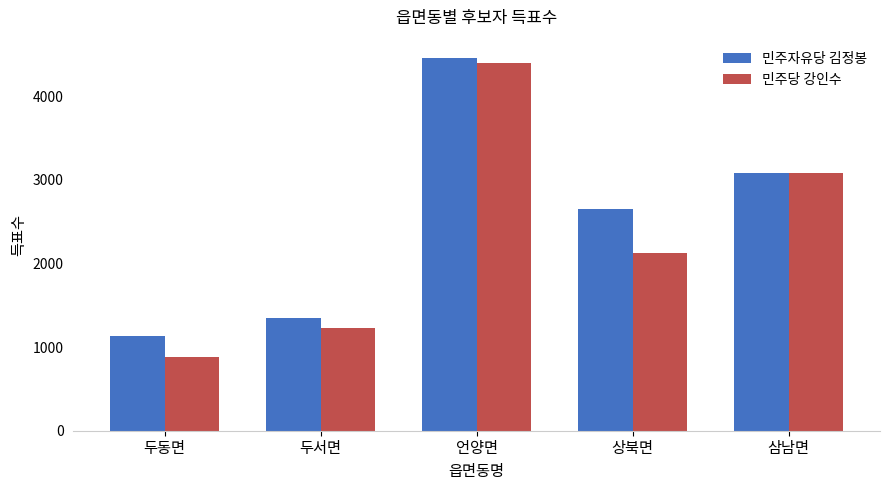

What is the lowest value of the 민주당 강인수 series?

886